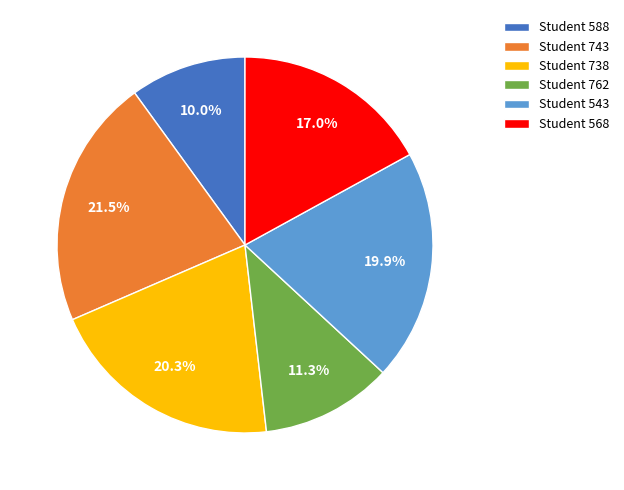

Which has a higher value, Student 568 or Student 738?

Student 738